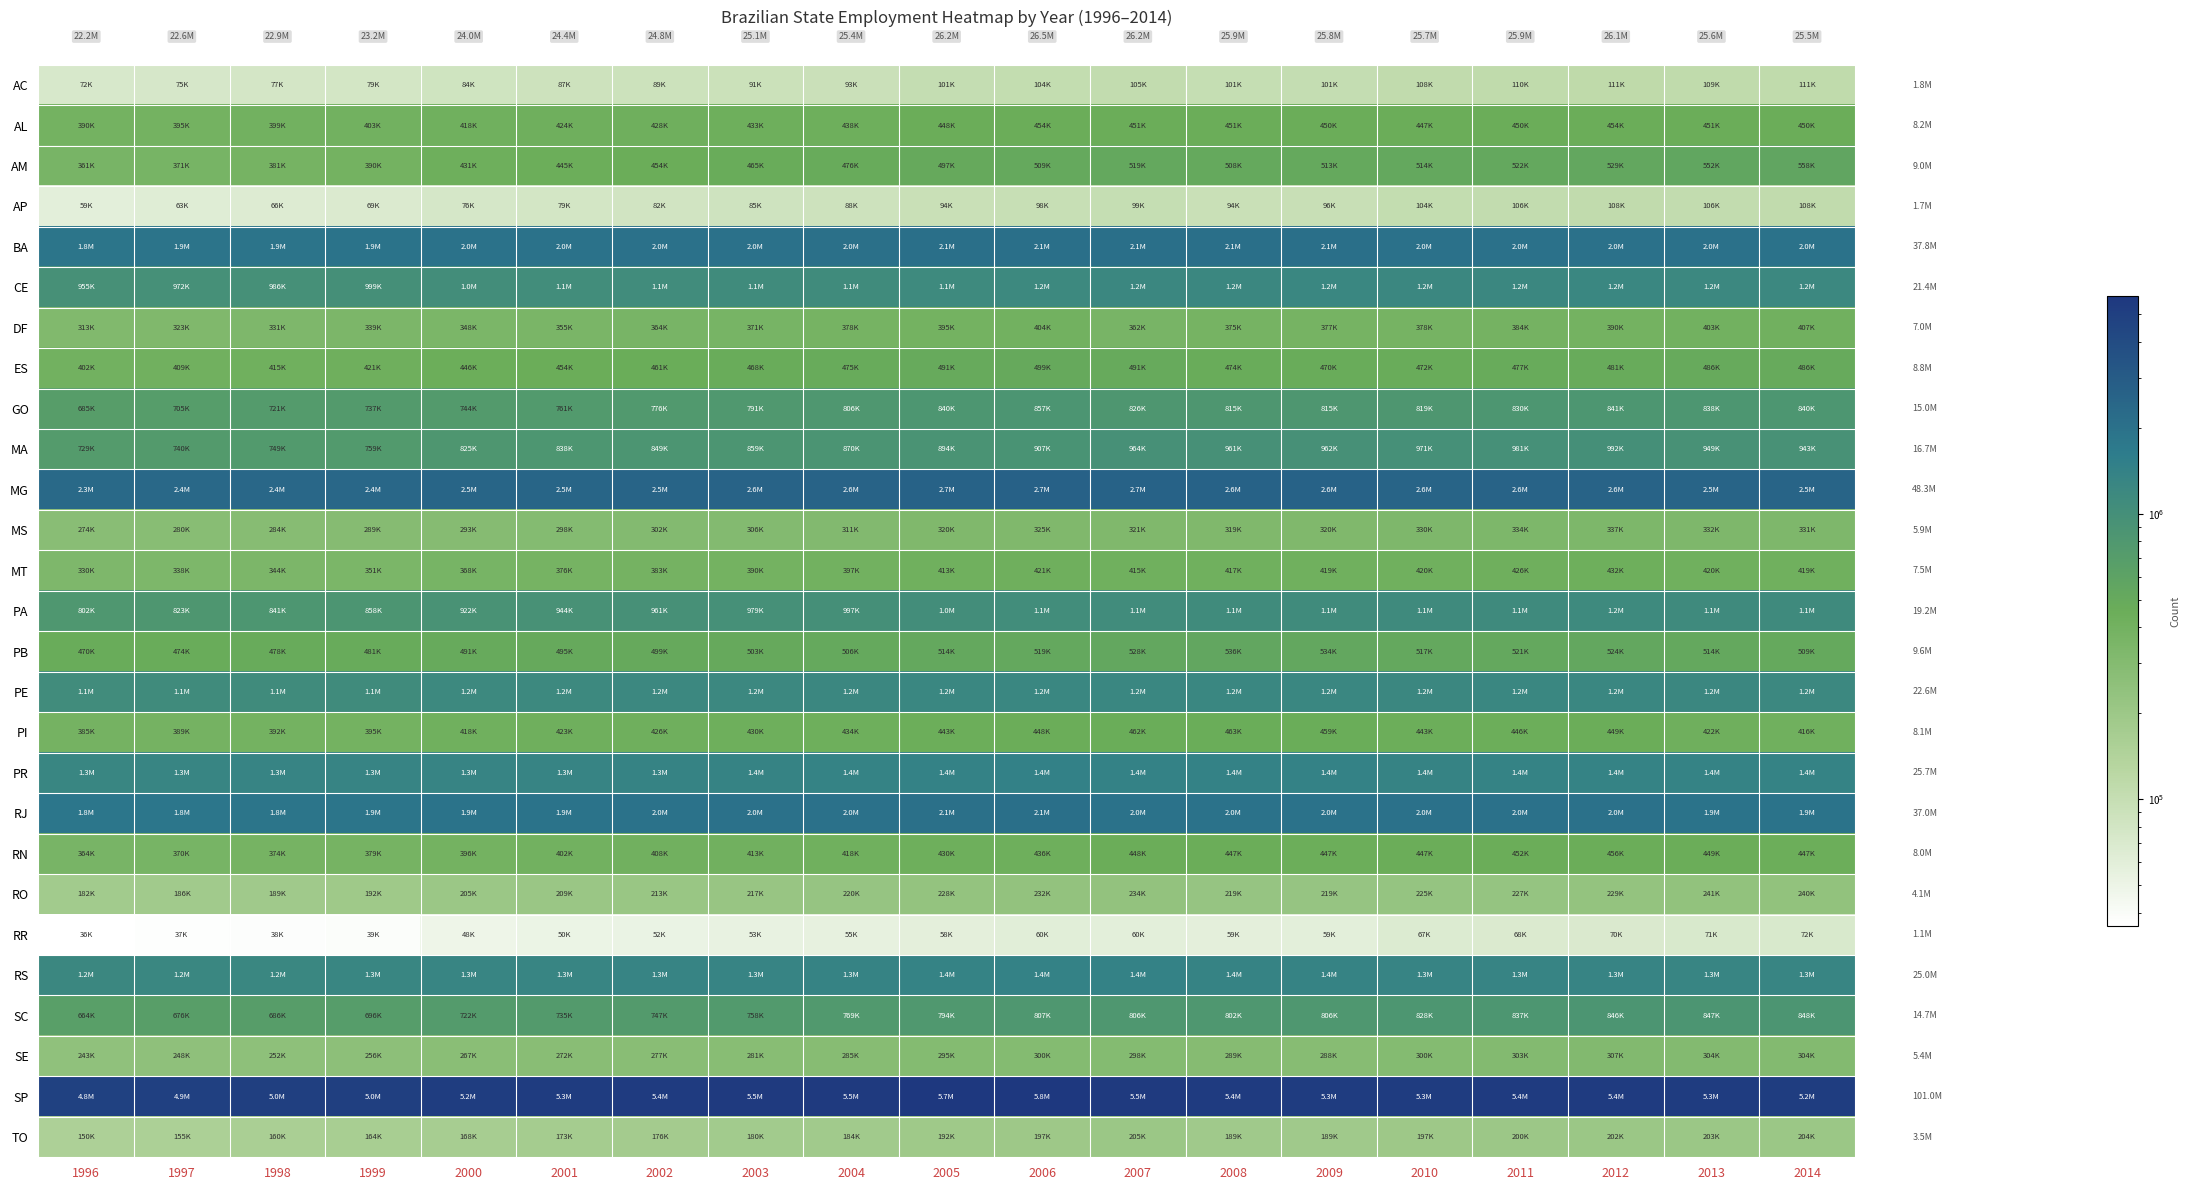

Between 1998 and 2005, which series saw the biggest shift?

SP